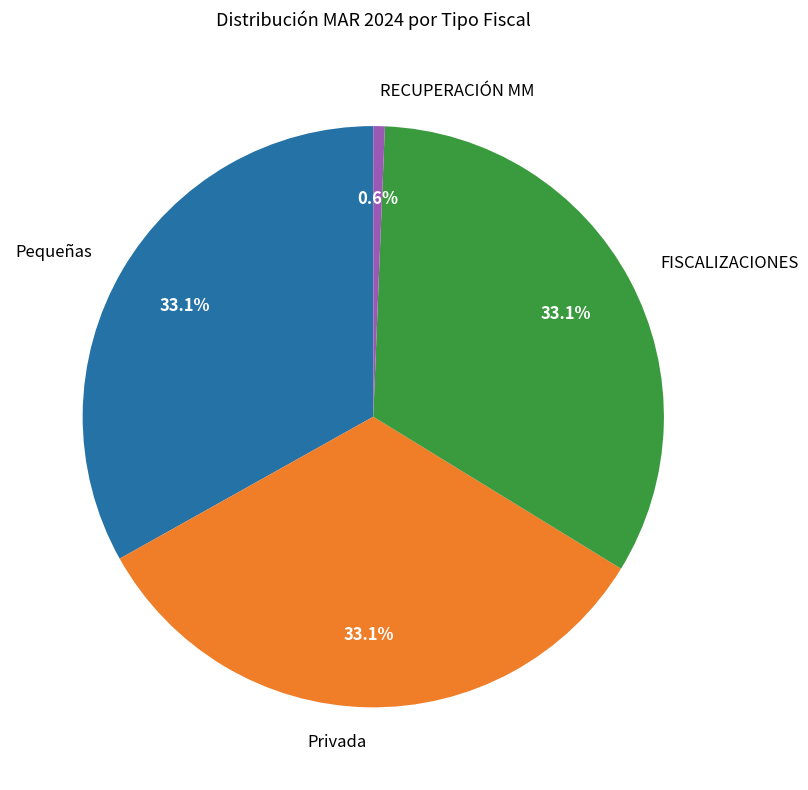

What is the smallest slice in the pie chart?

RECUPERACIÓN MM